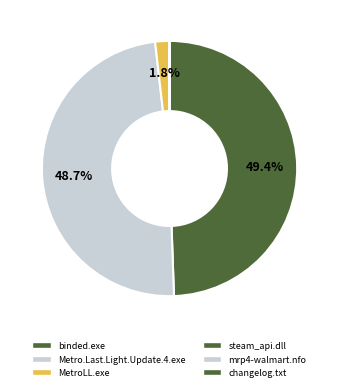

How much of the chart is everything except mrp4-walmart.nfo?

100.0%